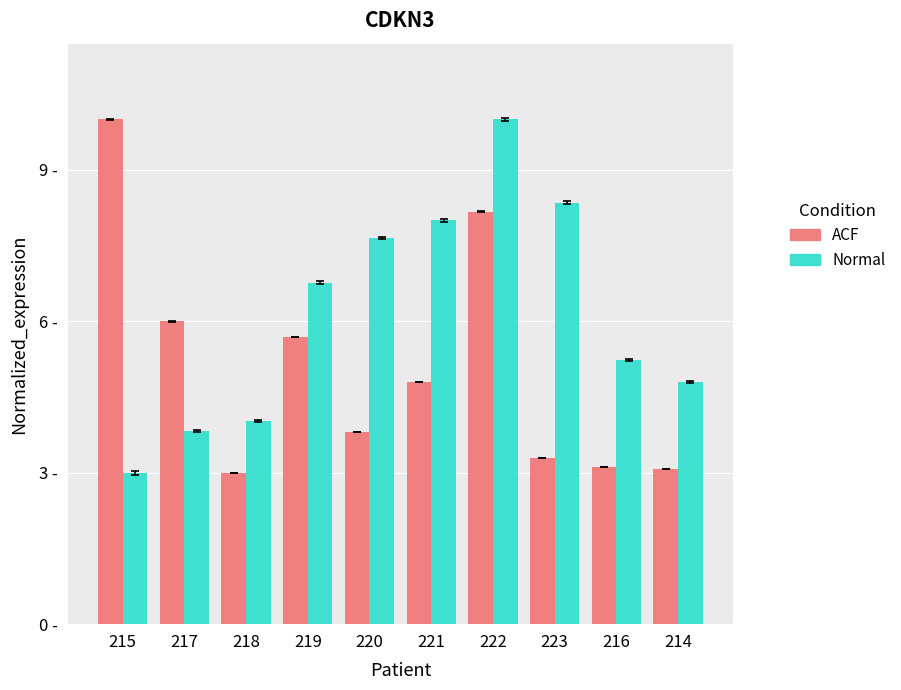

What are all the series names shown in the legend?

ACF, Normal